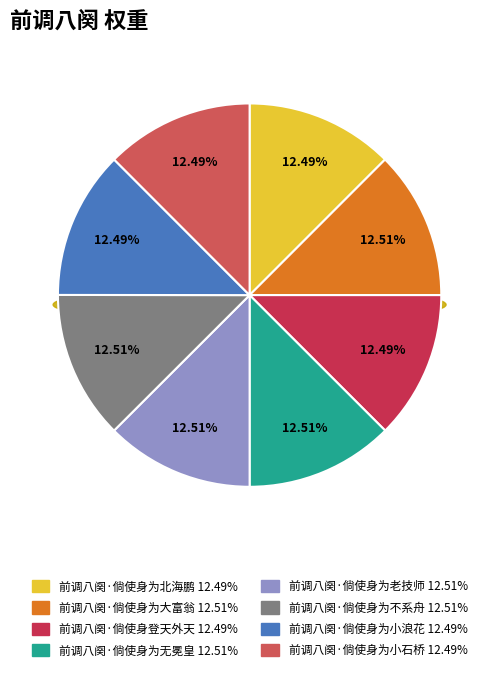

To the nearest percent, what portion does 前调八阕·倘使身为不系舟 represent?

13%